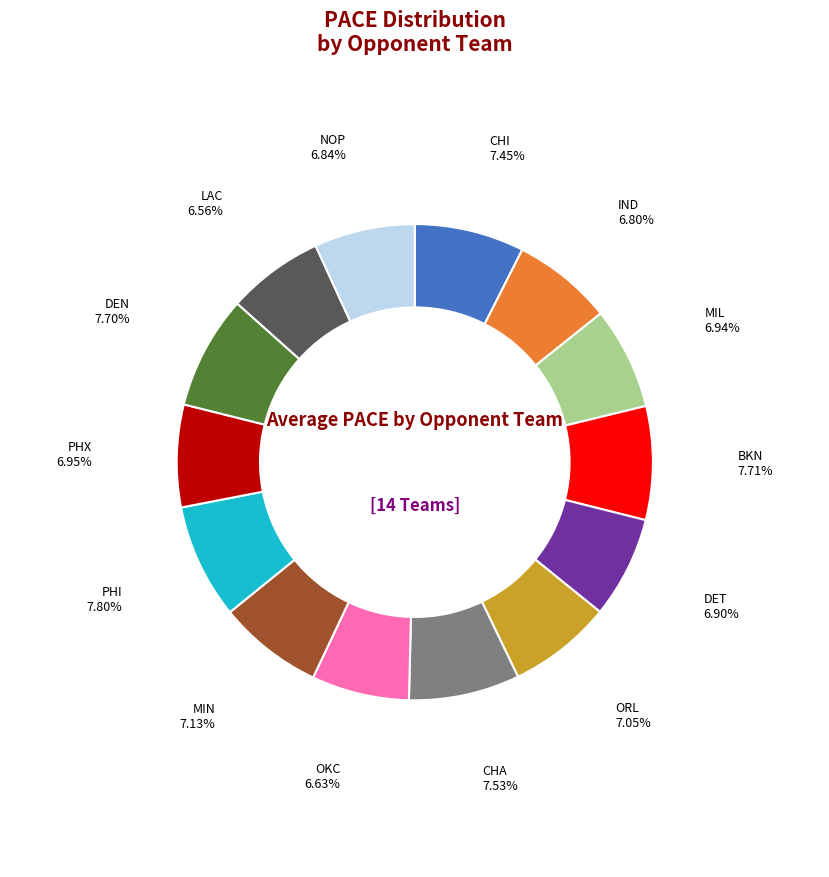

Does any single category account for the majority?

No